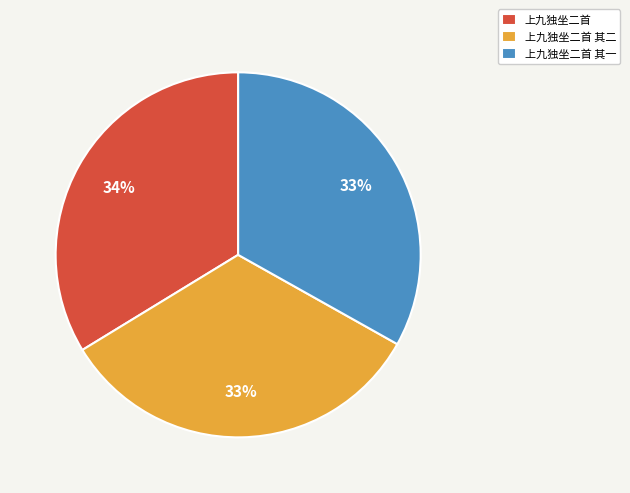

How many slices are in this pie chart?

3